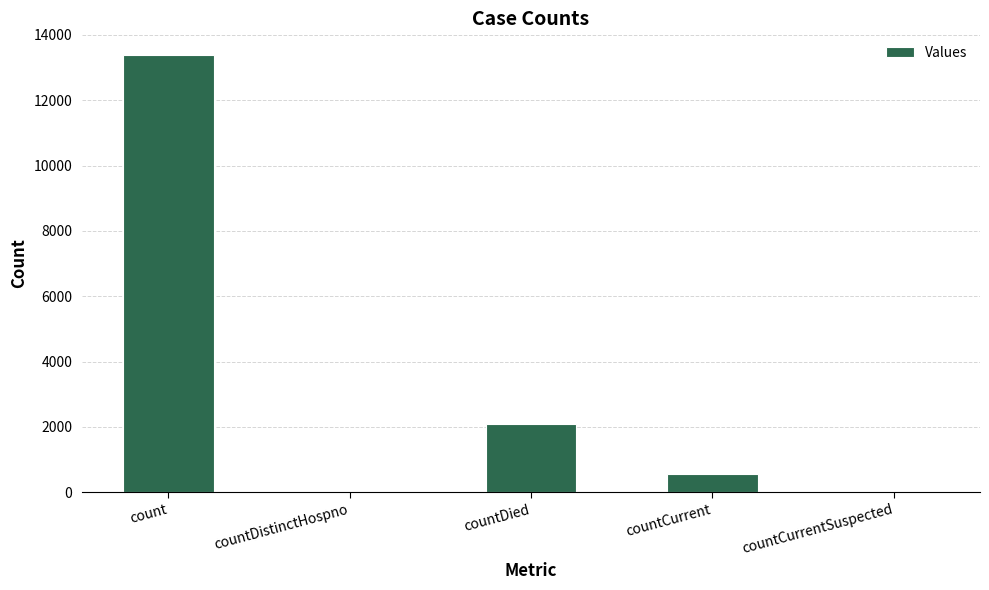

What is the difference between the values at count and countCurrent?

12826